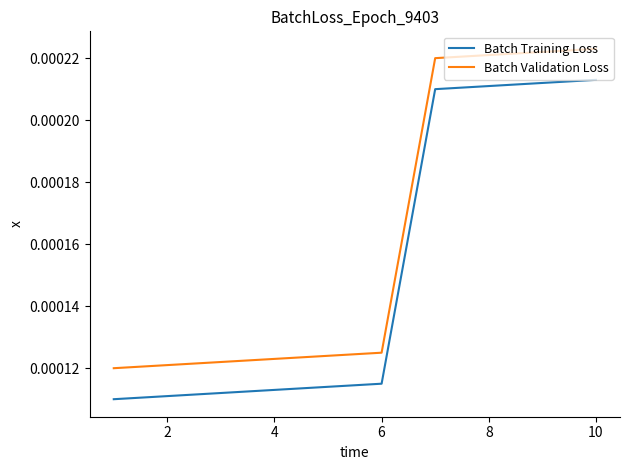

Which series has the largest total across all categories?

Batch Validation Loss